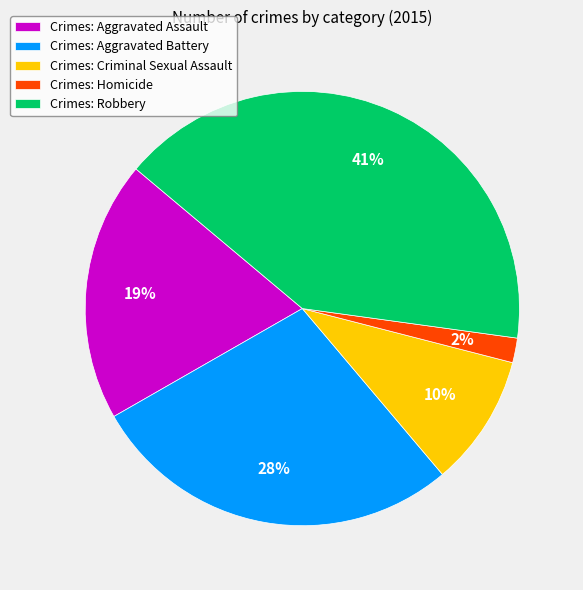

Is the sum of Crimes: Aggravated Battery and Crimes: Criminal Sexual Assault greater than half?

No